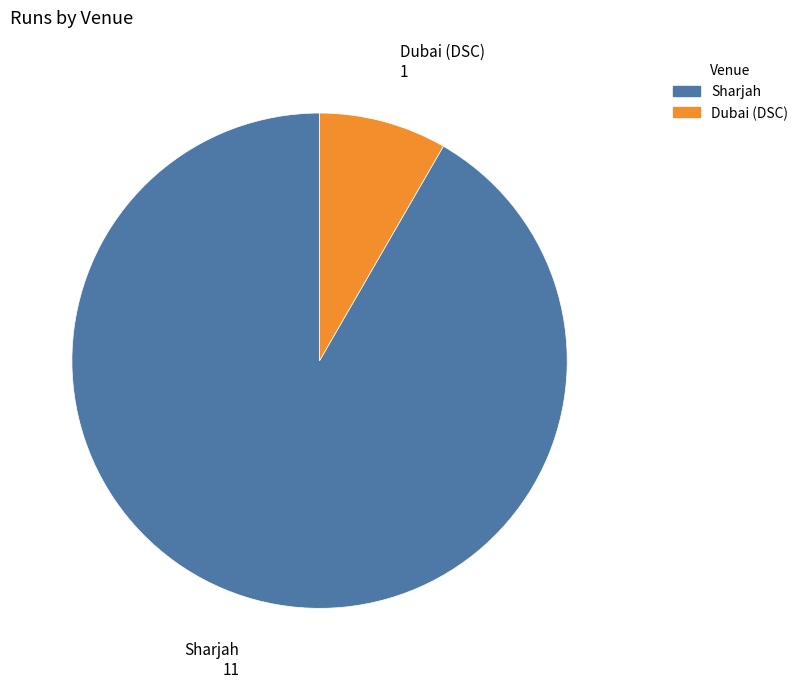

The Dubai (DSC) slice represents 1% of the pie. True or false?

False